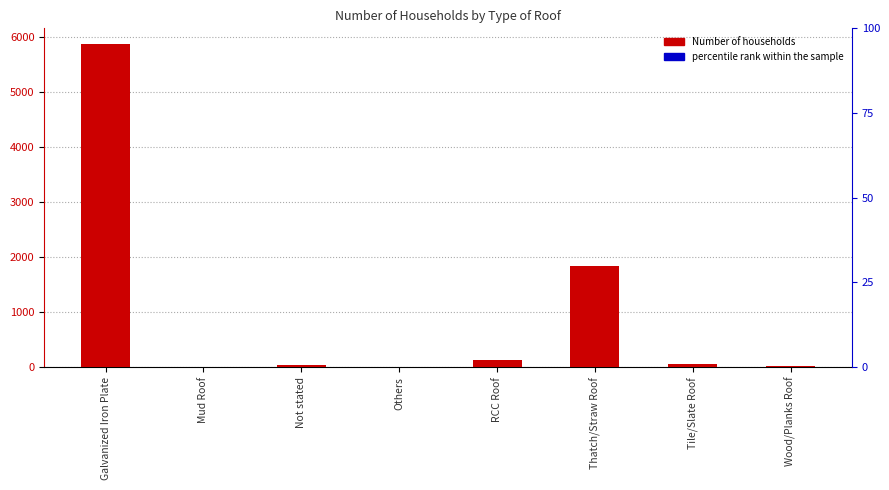

Reading left to right, what are all the values shown in this chart?

Number of households: Galvanized Iron Plate=5871	Mud Roof=0	Not stated=39	Others=7	RCC Roof=129	Thatch/Straw Roof=1844	Tile/Slate Roof=55	Wood/Planks Roof=12
percentile rank within the sample: Galvanized Iron Plate=0	Mud Roof=0	Not stated=0	Others=0	RCC Roof=0	Thatch/Straw Roof=0	Tile/Slate Roof=0	Wood/Planks Roof=0